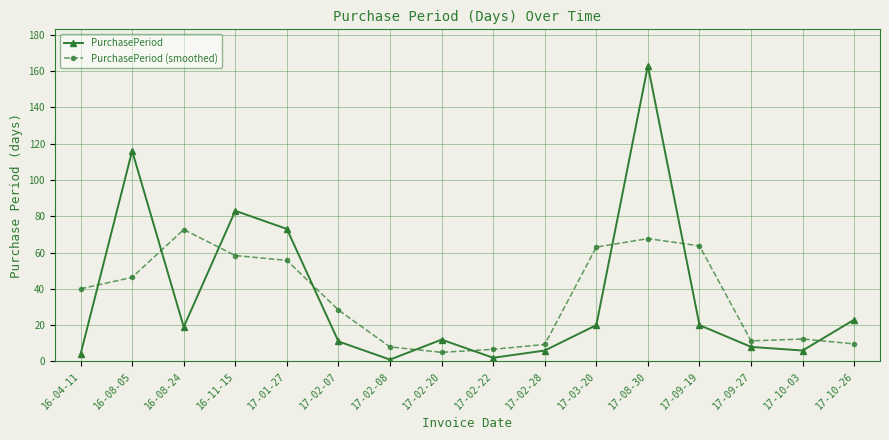

List the series in order of their peak value, lowest first.

PurchasePeriod (smoothed), PurchasePeriod